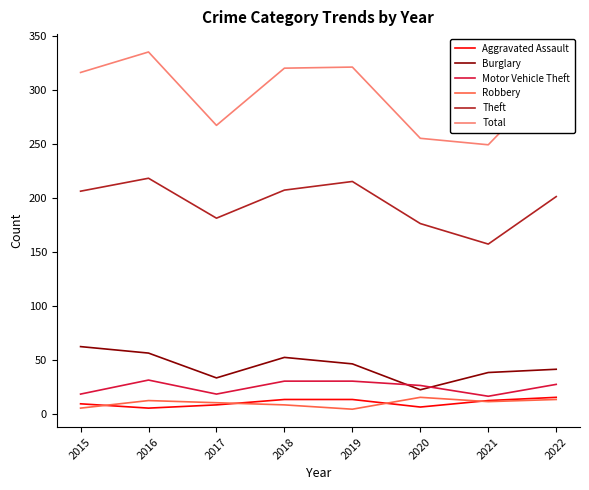

At which category is the sum across all series the highest?

2016